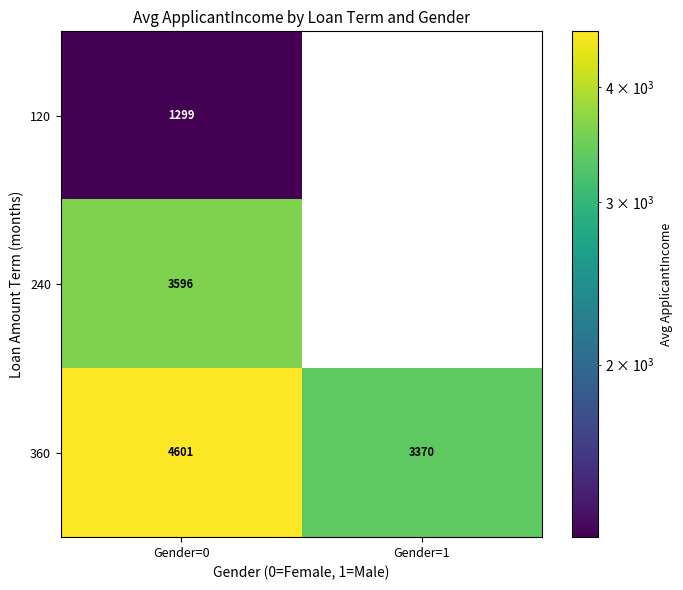

What is the difference between the highest and lowest values at Gender=0?

3302